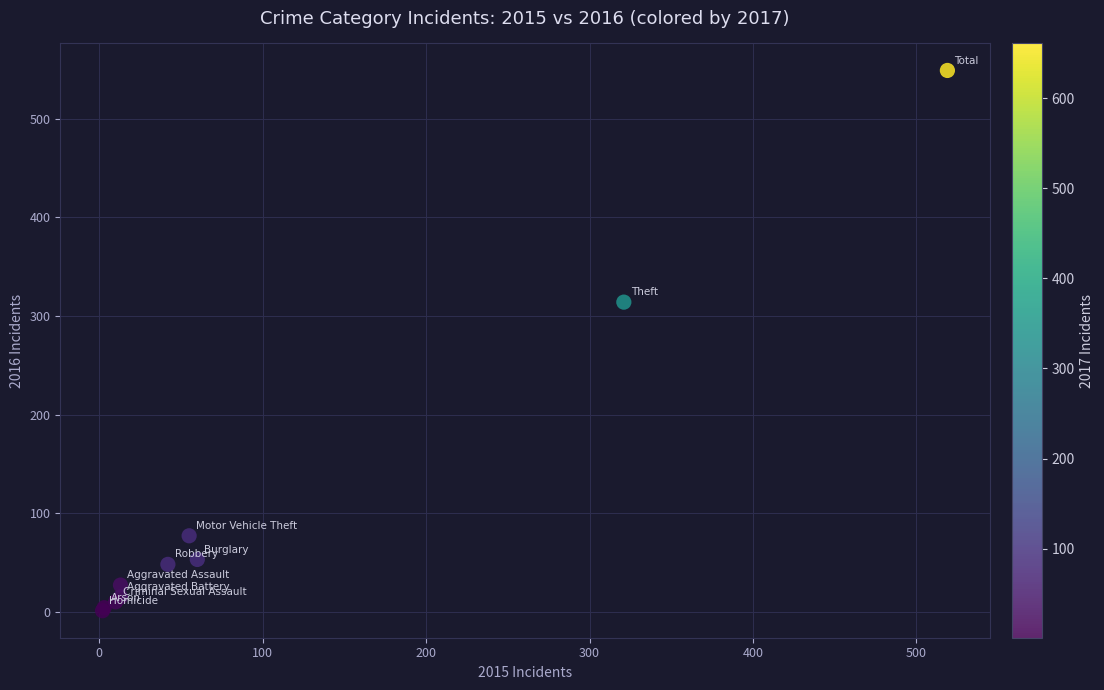

What Y value in the scatter plot is closest to 275?

314